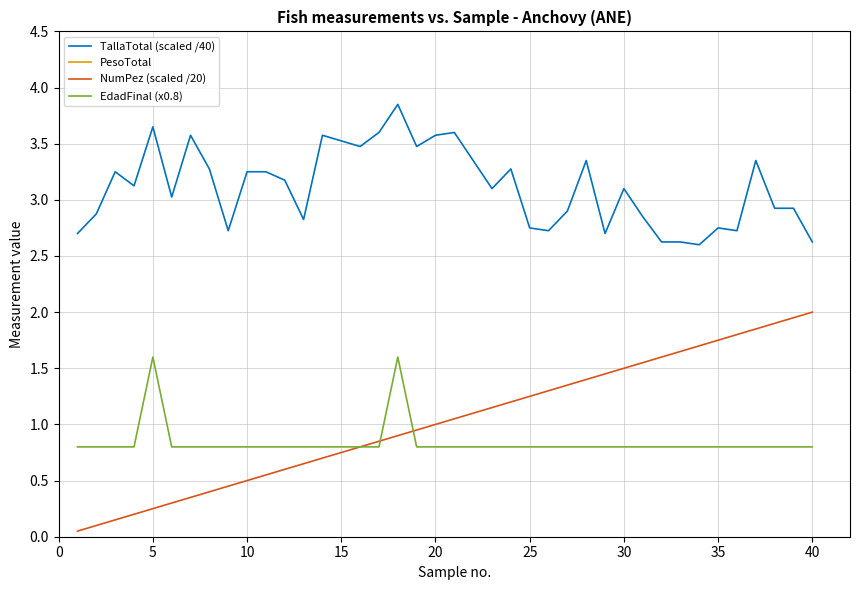

In TallaTotal (scaled /40), how many points are higher than both neighbors (excluding endpoints)?

11